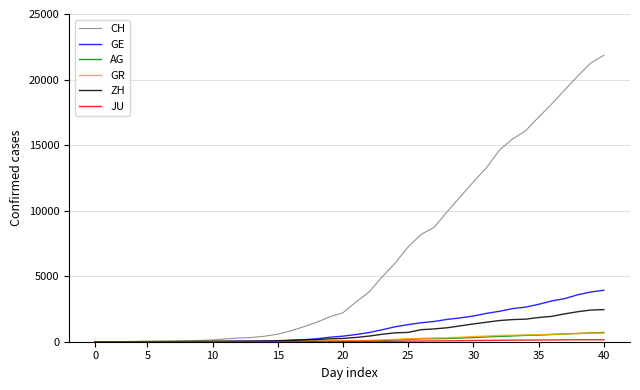

Count the number of data series in this chart.

6